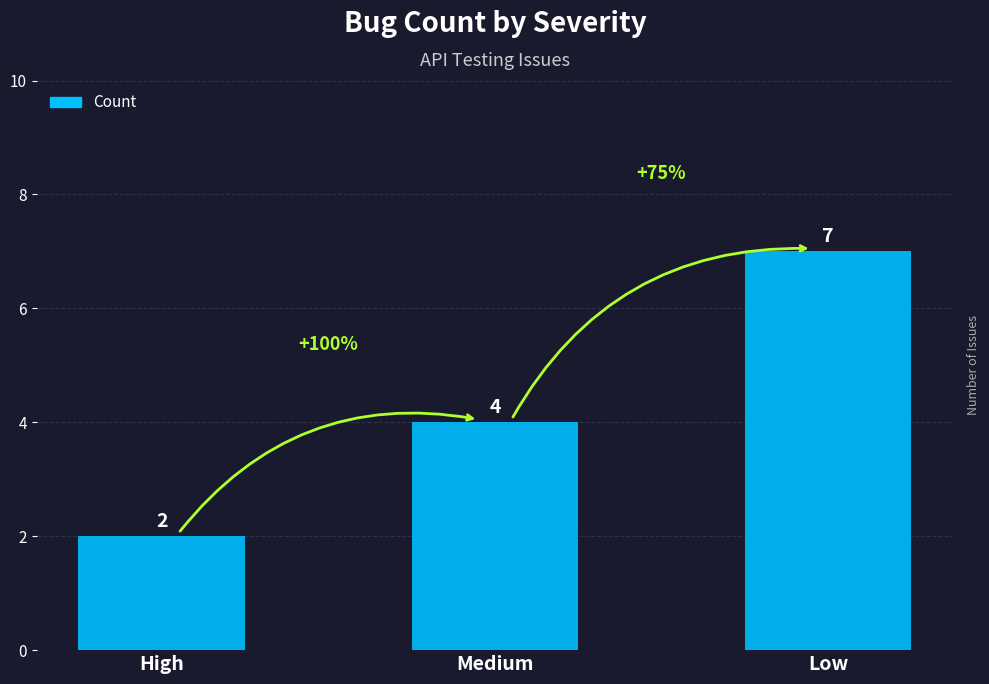

The value at High is 3. True or false?

False